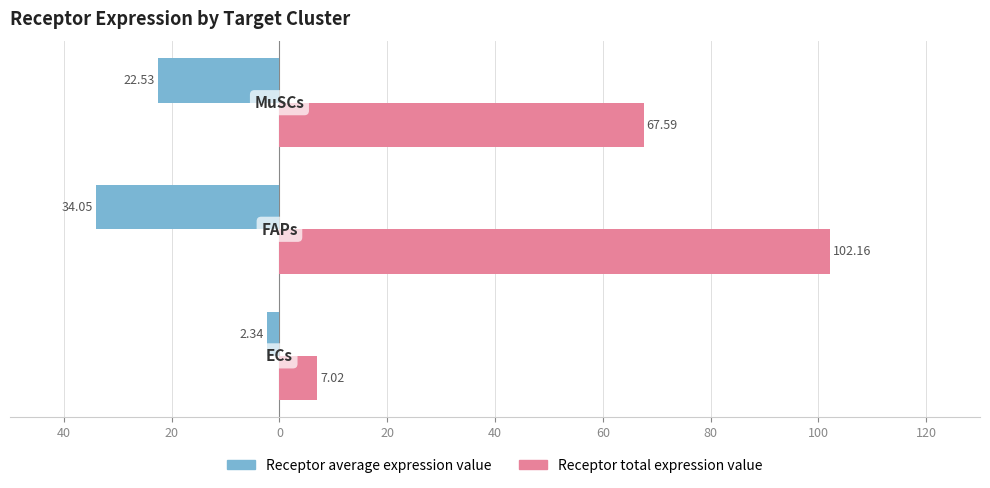

What are all the series names shown in the legend?

Receptor average expression value, Receptor total expression value